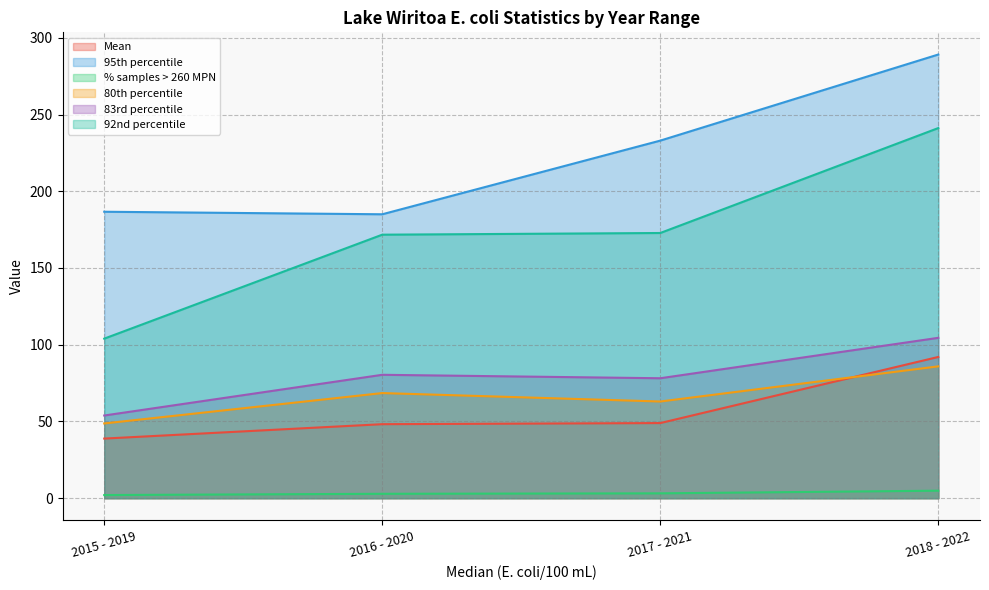

What are all the series names shown in the legend?

Mean, 95th percentile, % samples > 260 MPN, 80th percentile, 83rd percentile, 92nd percentile